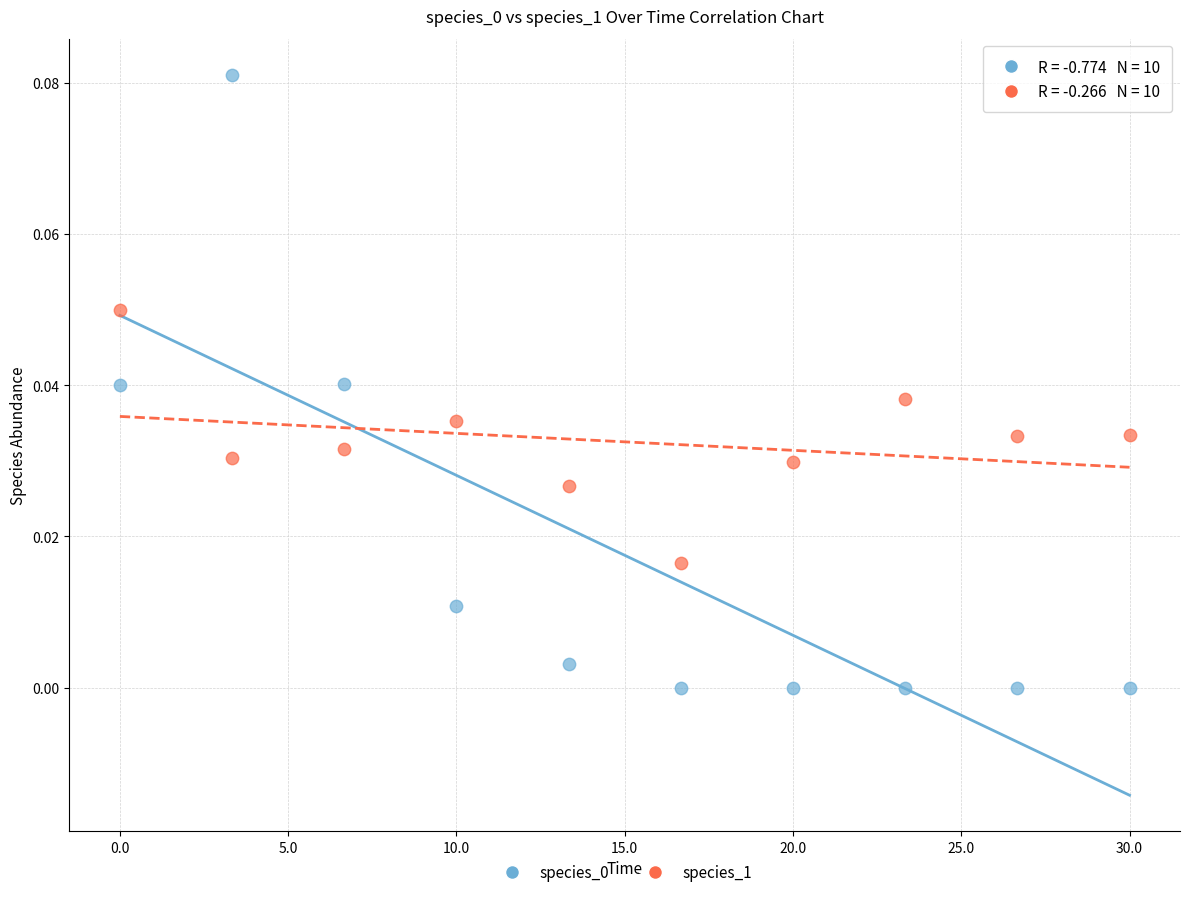

Across all data points, what is the range of X values (max minus min)?

30.0